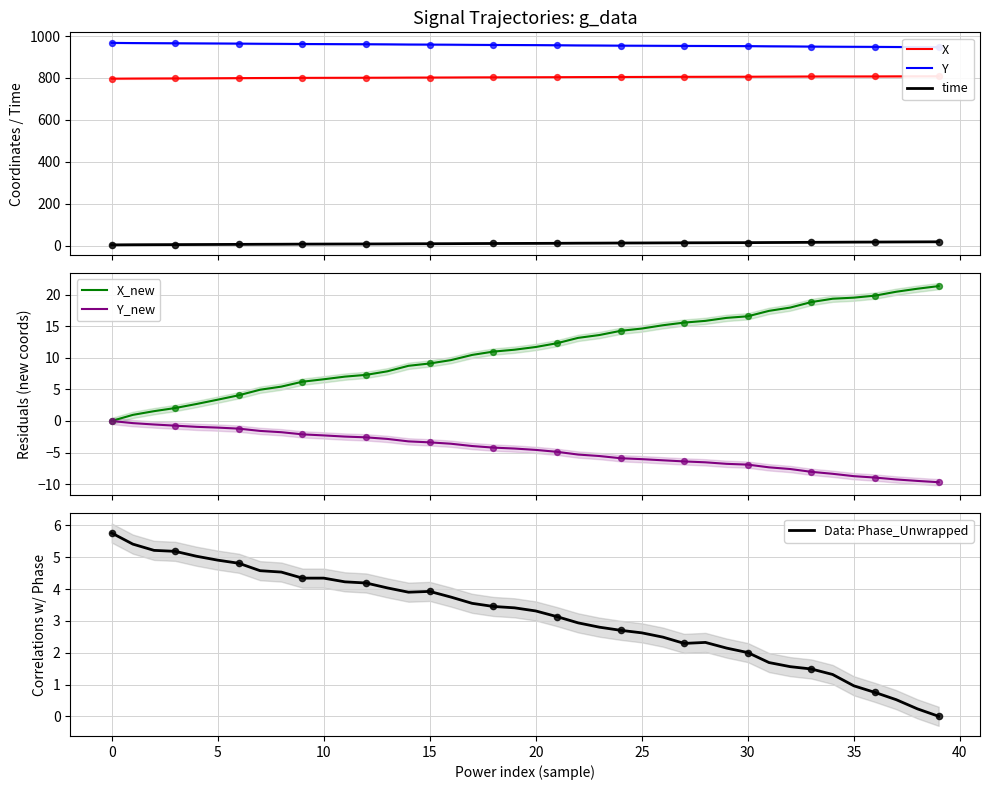

Which series contains the highest Y value?

Y